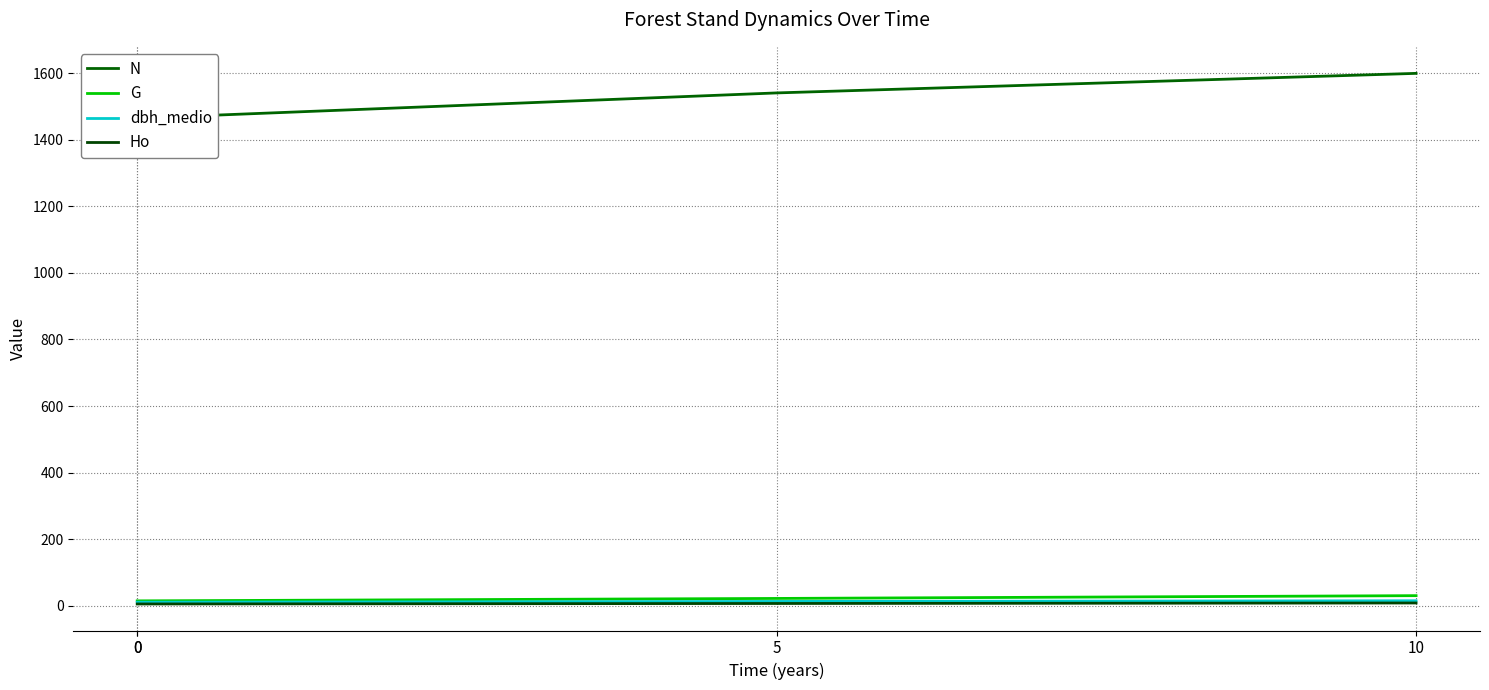

How many distinct data groups are displayed?

4